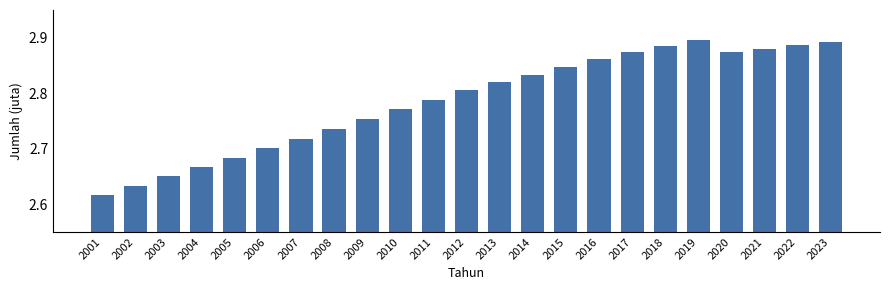

Which category has the lowest value across all series?

2001